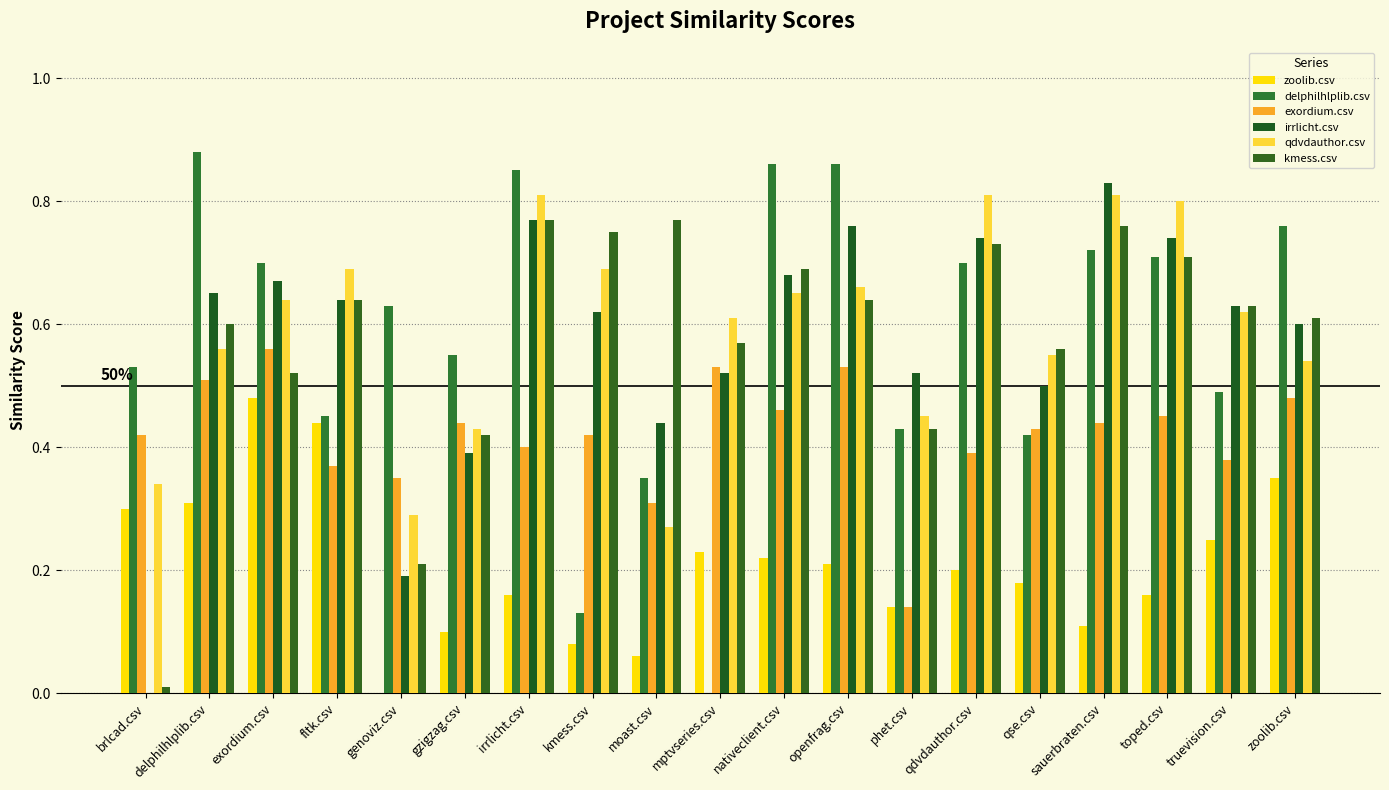

Rank the series by their maximum value, from lowest to highest.

zoolib.csv, exordium.csv, kmess.csv, qdvdauthor.csv, irrlicht.csv, delphilhlplib.csv